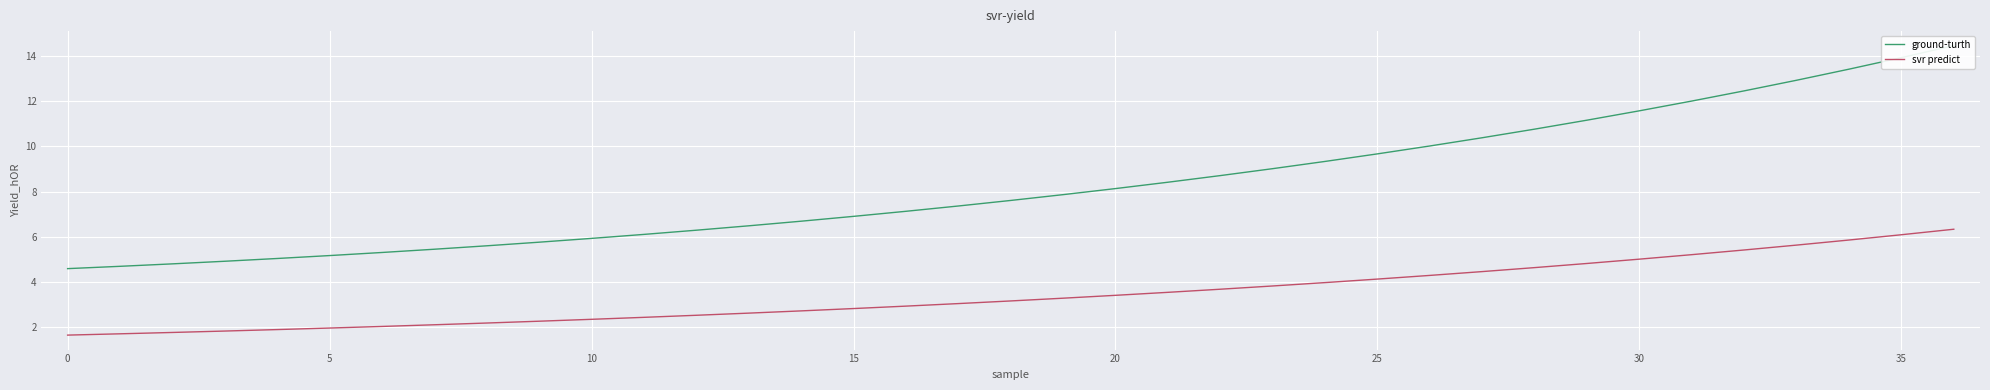

How many values in the svr predict series are below 3?

17